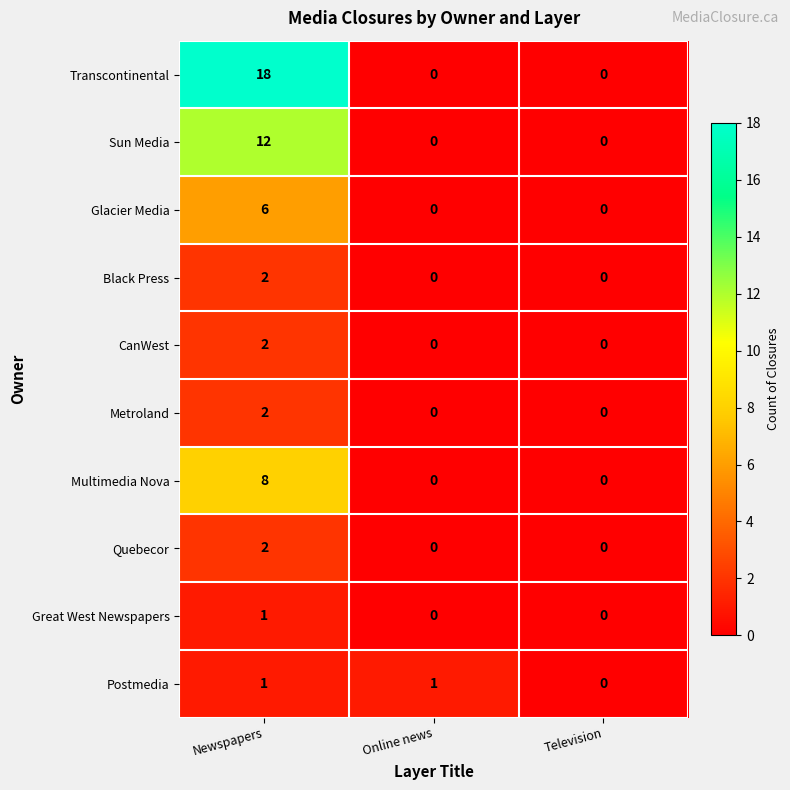

The value of Quebecor at Online news is 0. True or false?

True